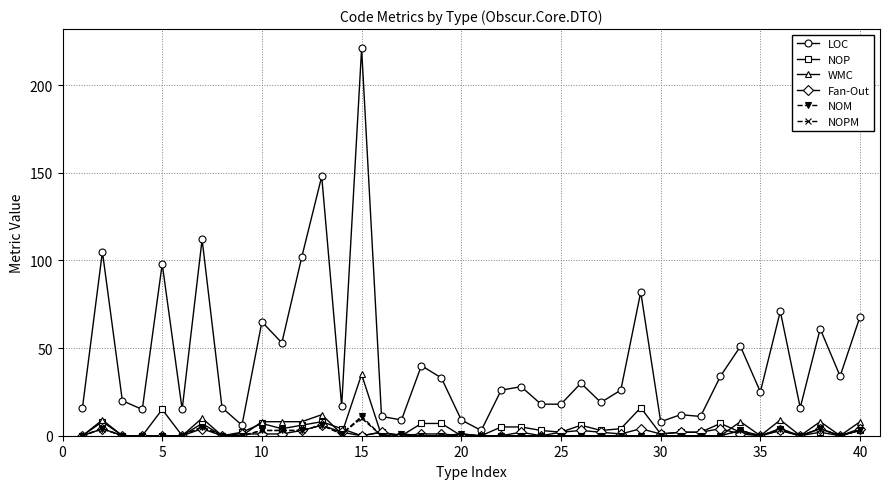

True or false: WMC has more than 1 points higher than both neighbors.

True